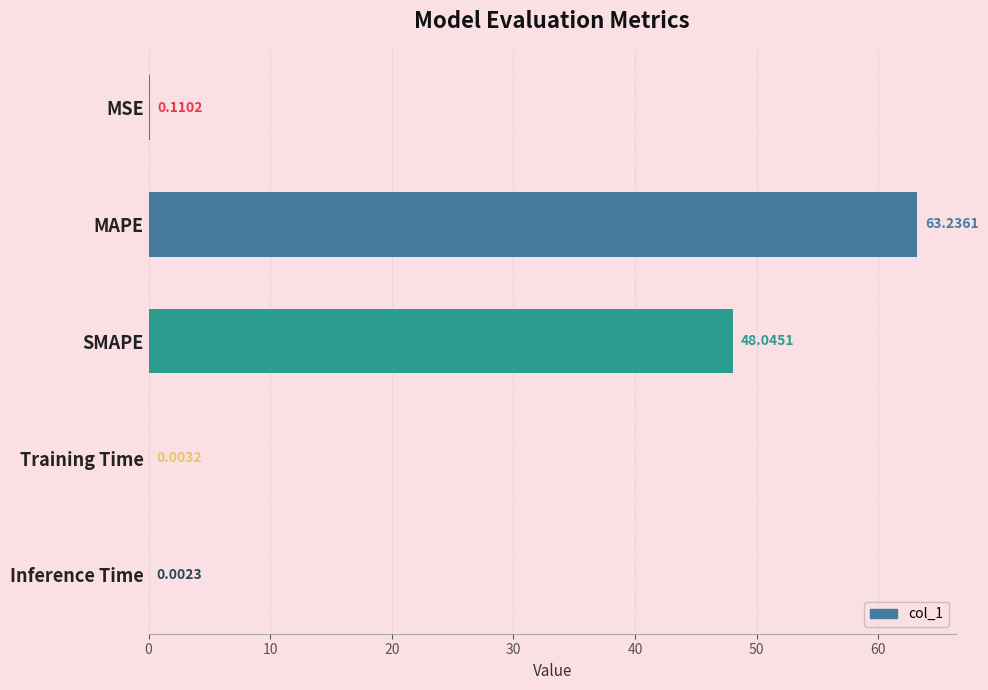

Between Training Time and MSE, which is larger?

MSE